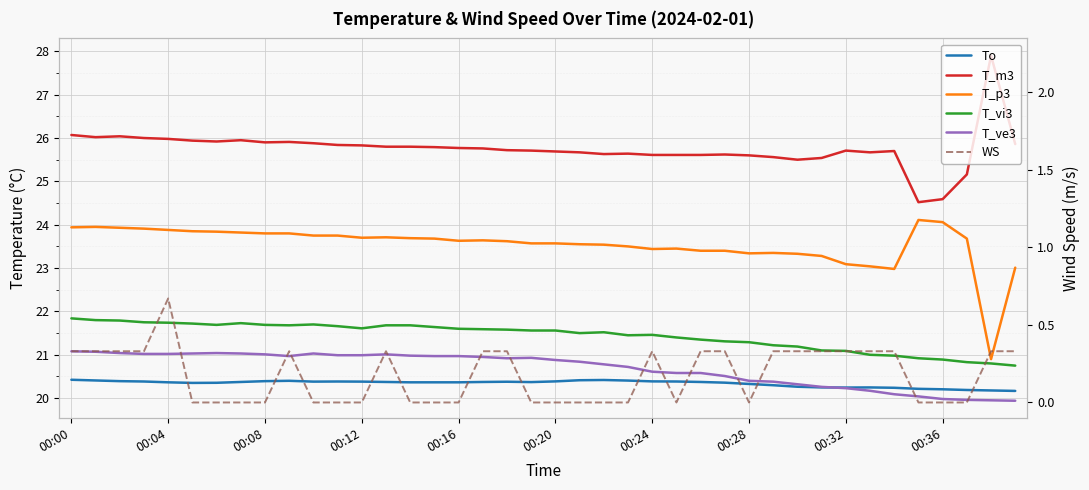

Is the value of WS at 11 greater than the value of T_p3 at 13?

No